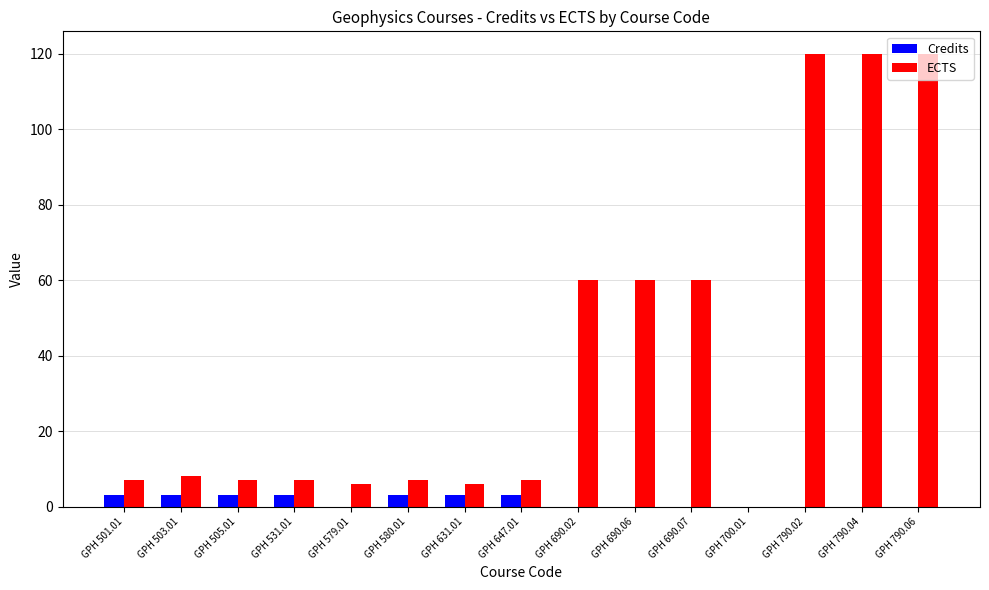

How many values in ECTS are above zero?

14